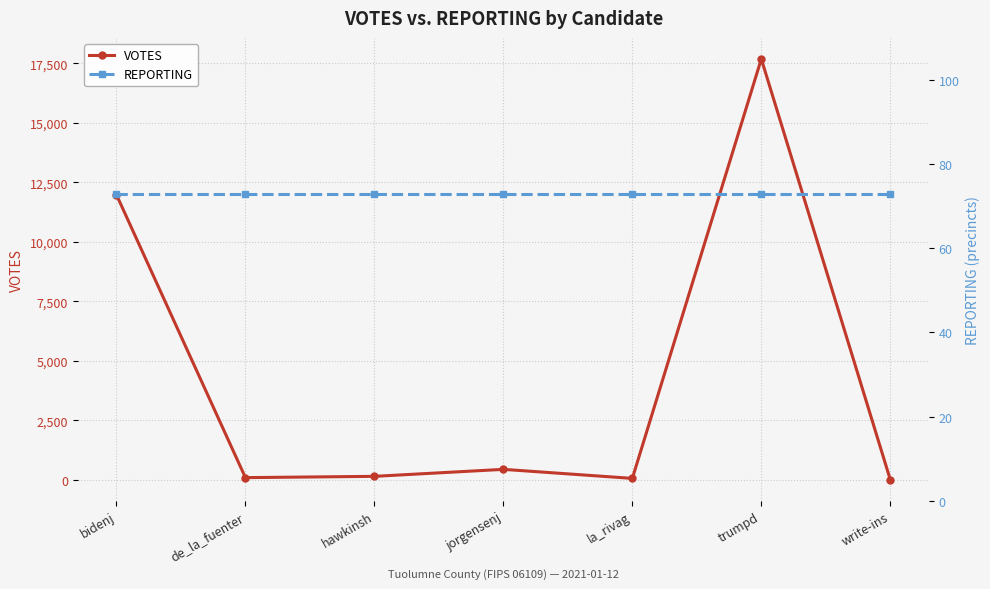

Reading left to right, extract all data points from this chart.

VOTES: bidenj=11978	de_la_fuenter=91	hawkinsh=145	jorgensenj=439	la_rivag=59	trumpd=17689	write-ins=7
REPORTING: bidenj=73	de_la_fuenter=73	hawkinsh=73	jorgensenj=73	la_rivag=73	trumpd=73	write-ins=73